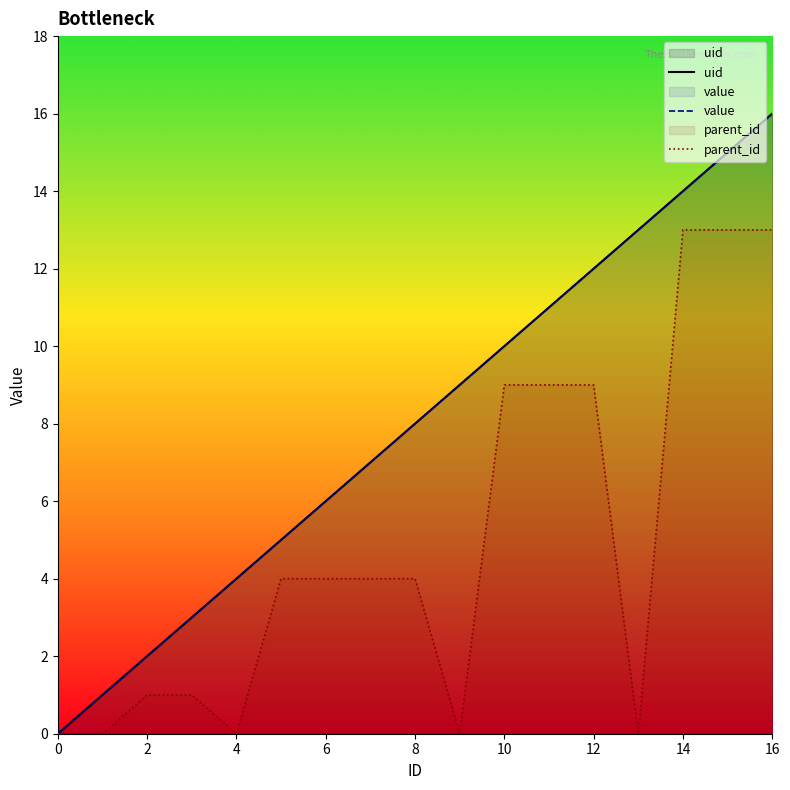

What is the sum of all uid values?

136